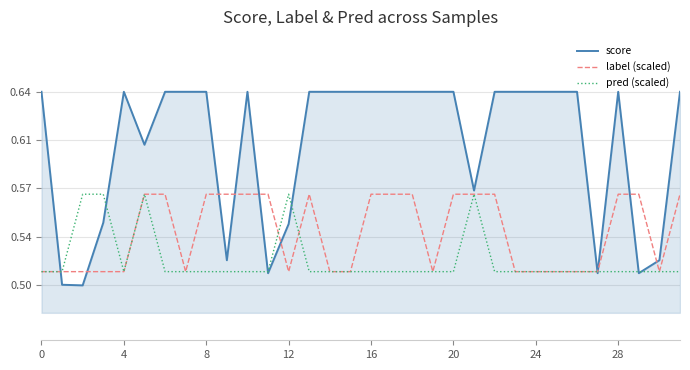

Is this an area chart (filled region under the line)?

Yes